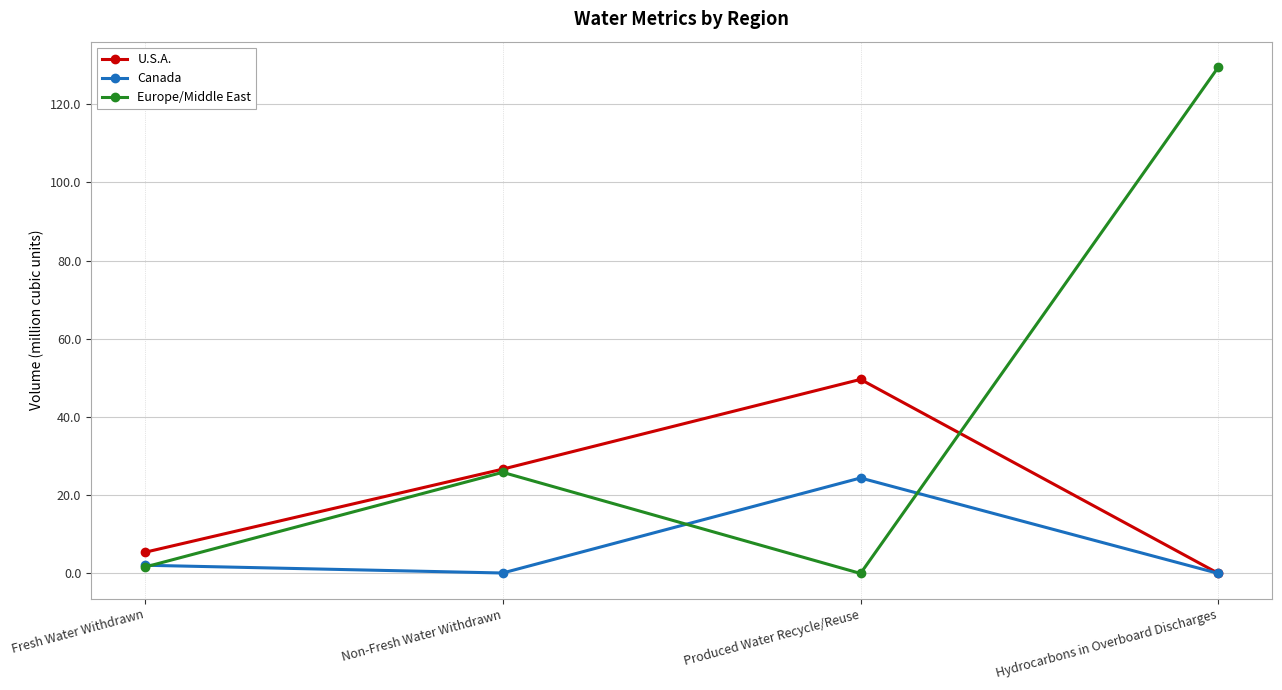

Between Fresh Water Withdrawn and Non-Fresh Water Withdrawn, which series saw the biggest shift?

Europe/Middle East